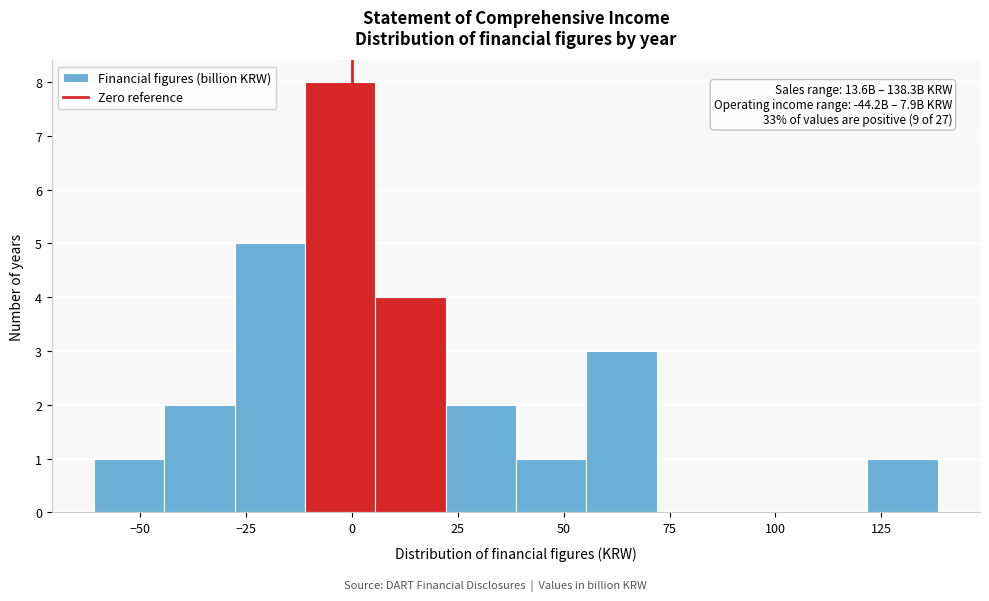

Read against the x-axis, roughly where is the centre of the tallest bar?

-5